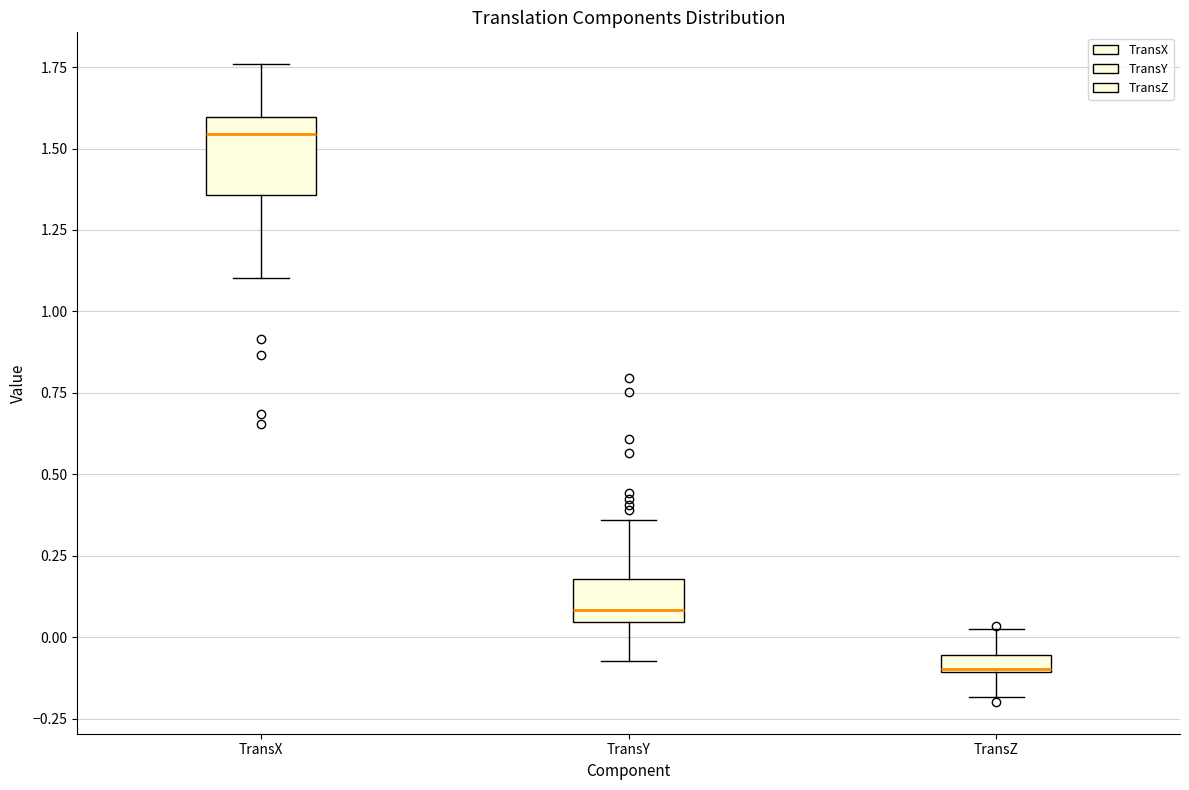

Which box has the highest median line?

TransX